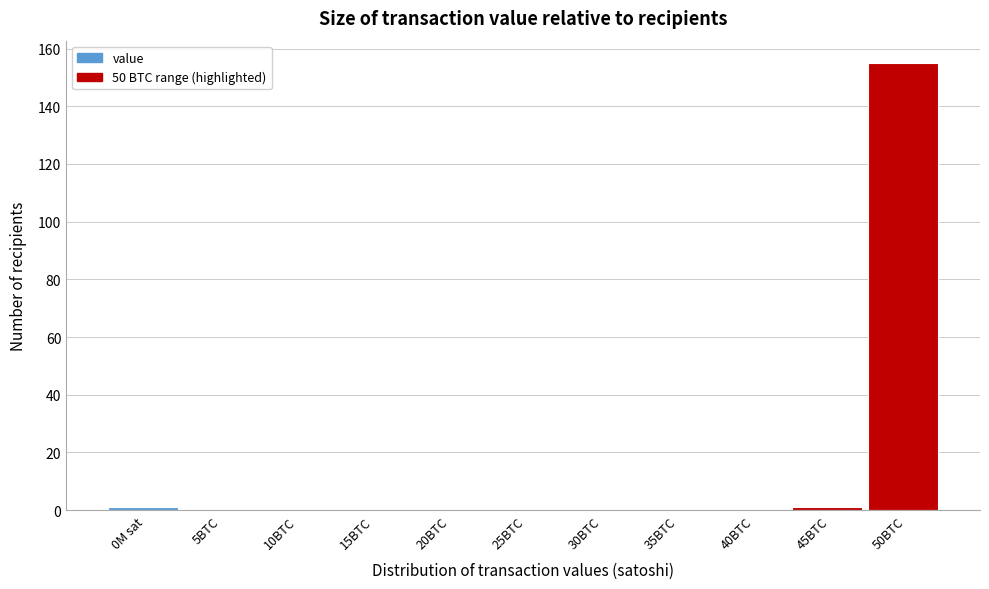

Reading left to right, what are all the values shown in this chart?

0M sat=1	5BTC=0	10BTC=0	15BTC=0	20BTC=0	25BTC=0	30BTC=0	35BTC=0	40BTC=0	45BTC=1	50BTC=155